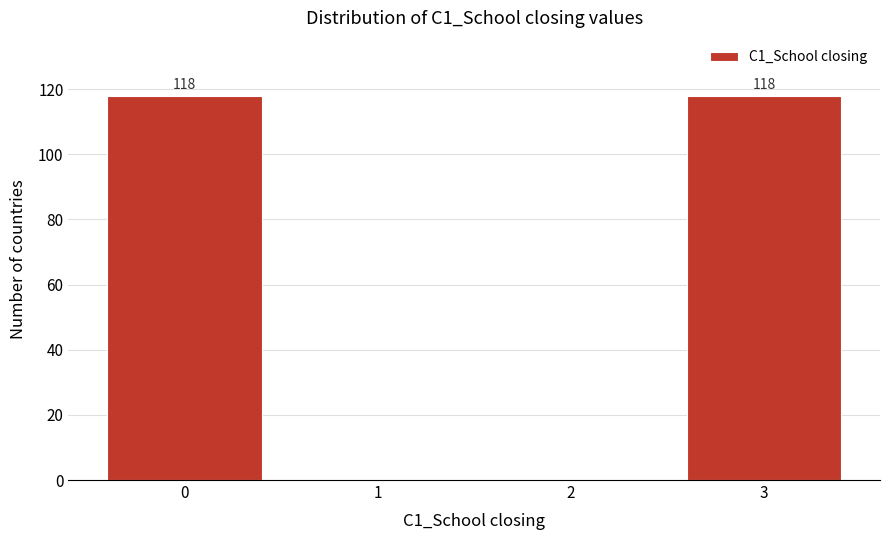

Reading left to right, transcribe all the data shown in this chart.

0=118	1=0	2=0	3=118